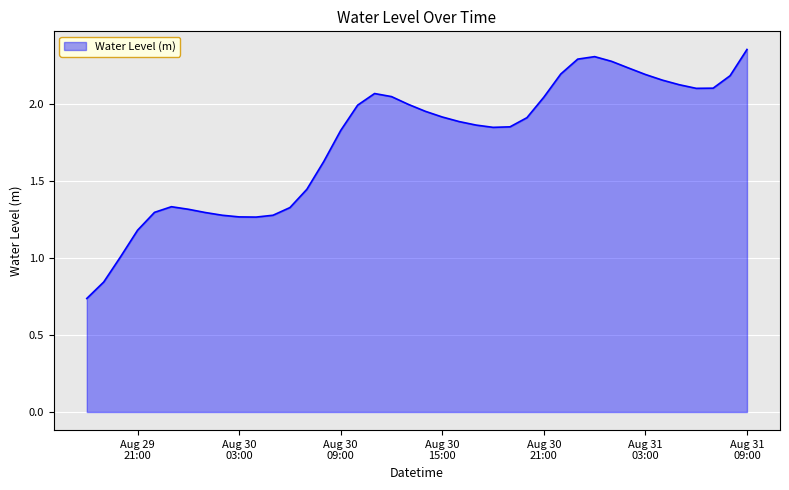

What is the value of the 20th point from the left?

2.0